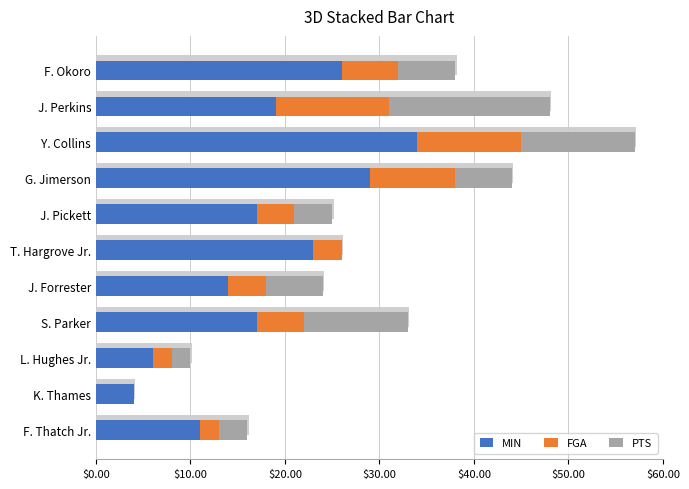

Reading right to left, transcribe all the data shown in this chart.

MIN: 11	4	6	17	14	23	17	29	34	19	26
FGA: 2	0	2	5	4	3	4	9	11	12	6
PTS: 3	0	2	11	6	0	4	6	12	17	6